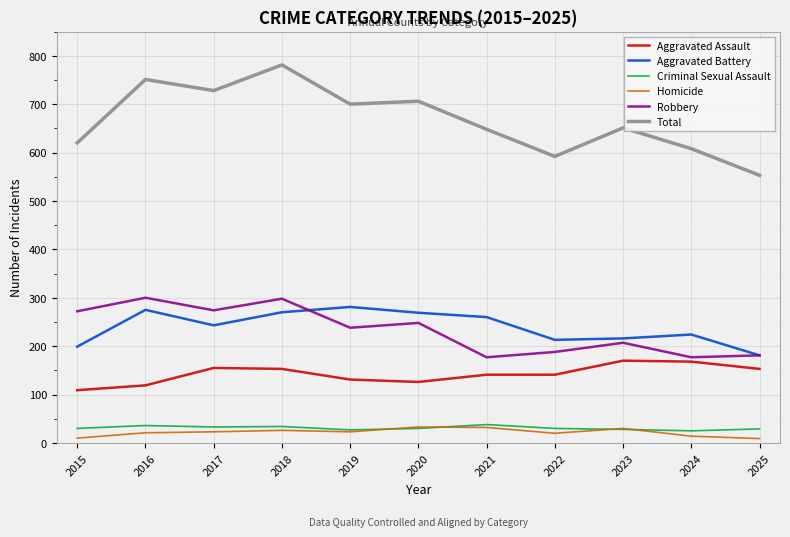

Which series has the largest range (max minus min)?

Total